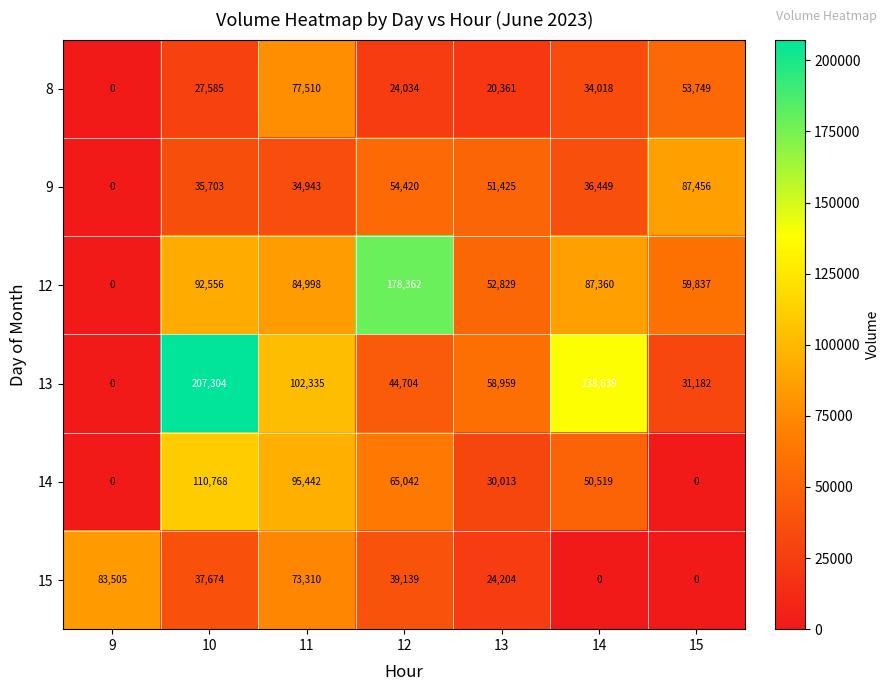

Rank the series by their maximum value, from lowest to highest.

8, 15, 9, 14, 12, 13